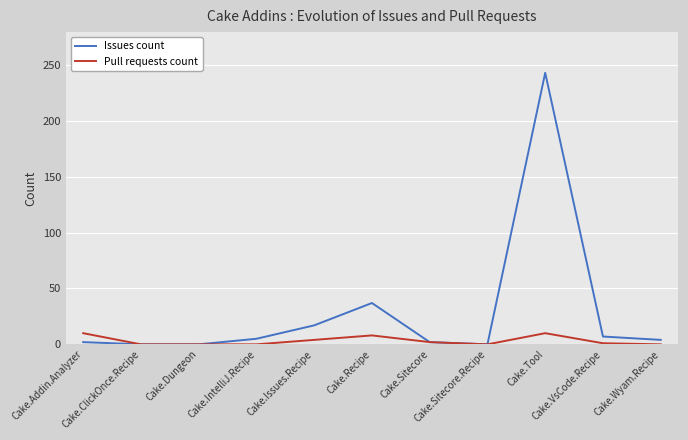

Reading left to right, list all the values displayed in this chart.

Issues count: 2	0	0	5	17	37	2	0	243	7	4
Pull requests count: 10	0	0	0	4	8	2	0	10	1	0